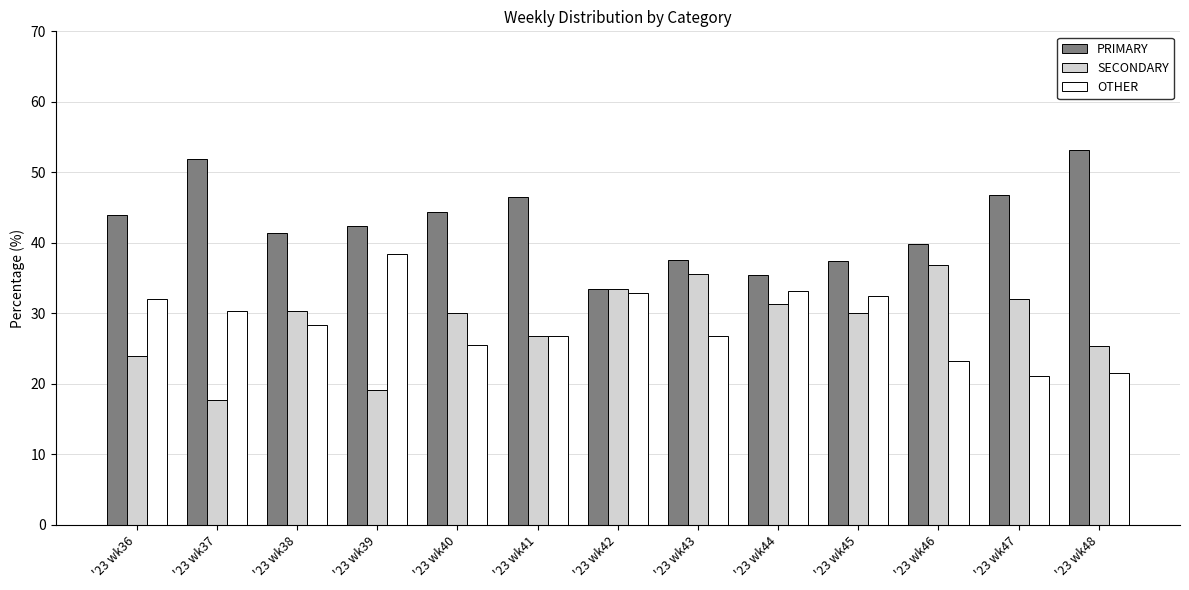

What are all the series names shown in the legend?

PRIMARY, SECONDARY, OTHER